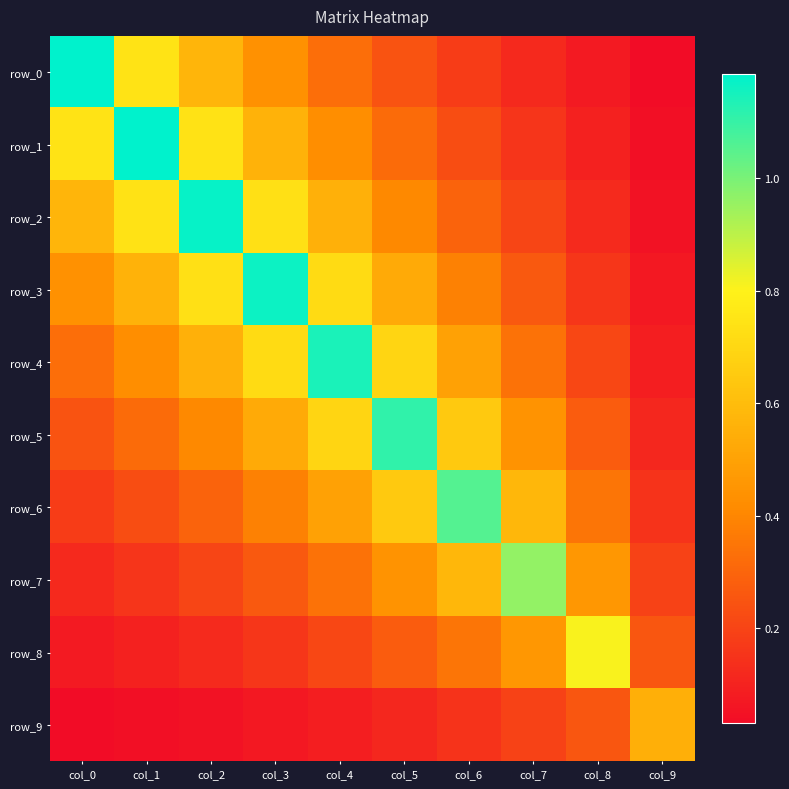

What is the difference between the maximum and minimum values in the row_7 series?

0.8